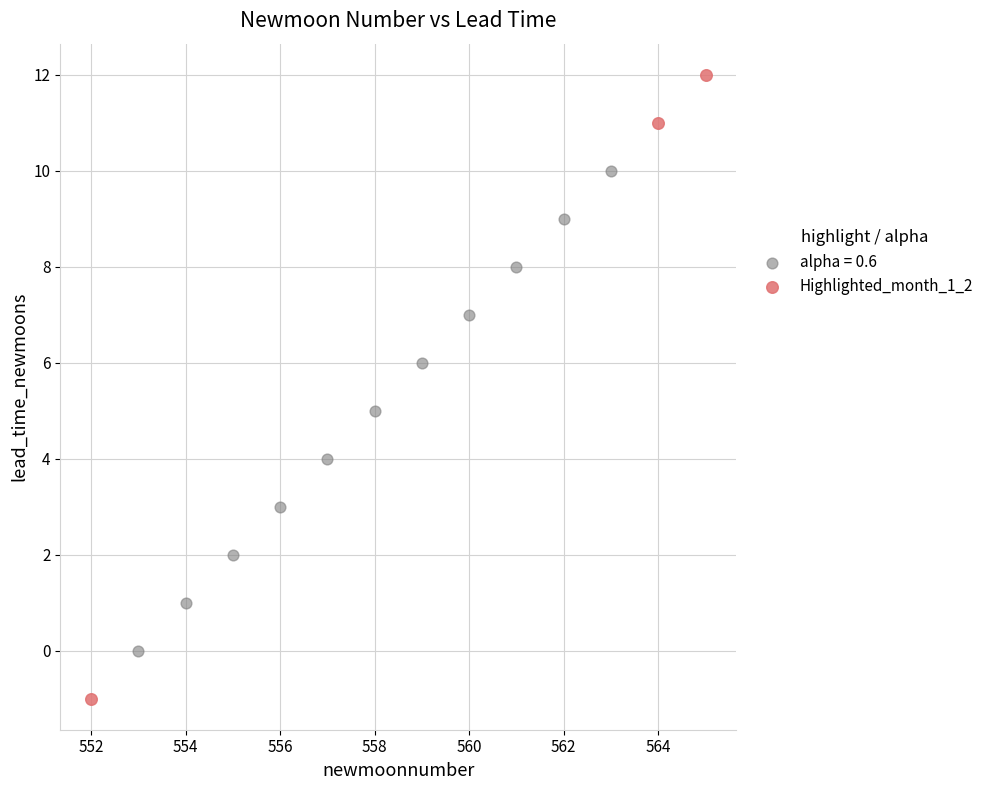

Which series has the widest spread of Y values?

Highlighted_month_1_2